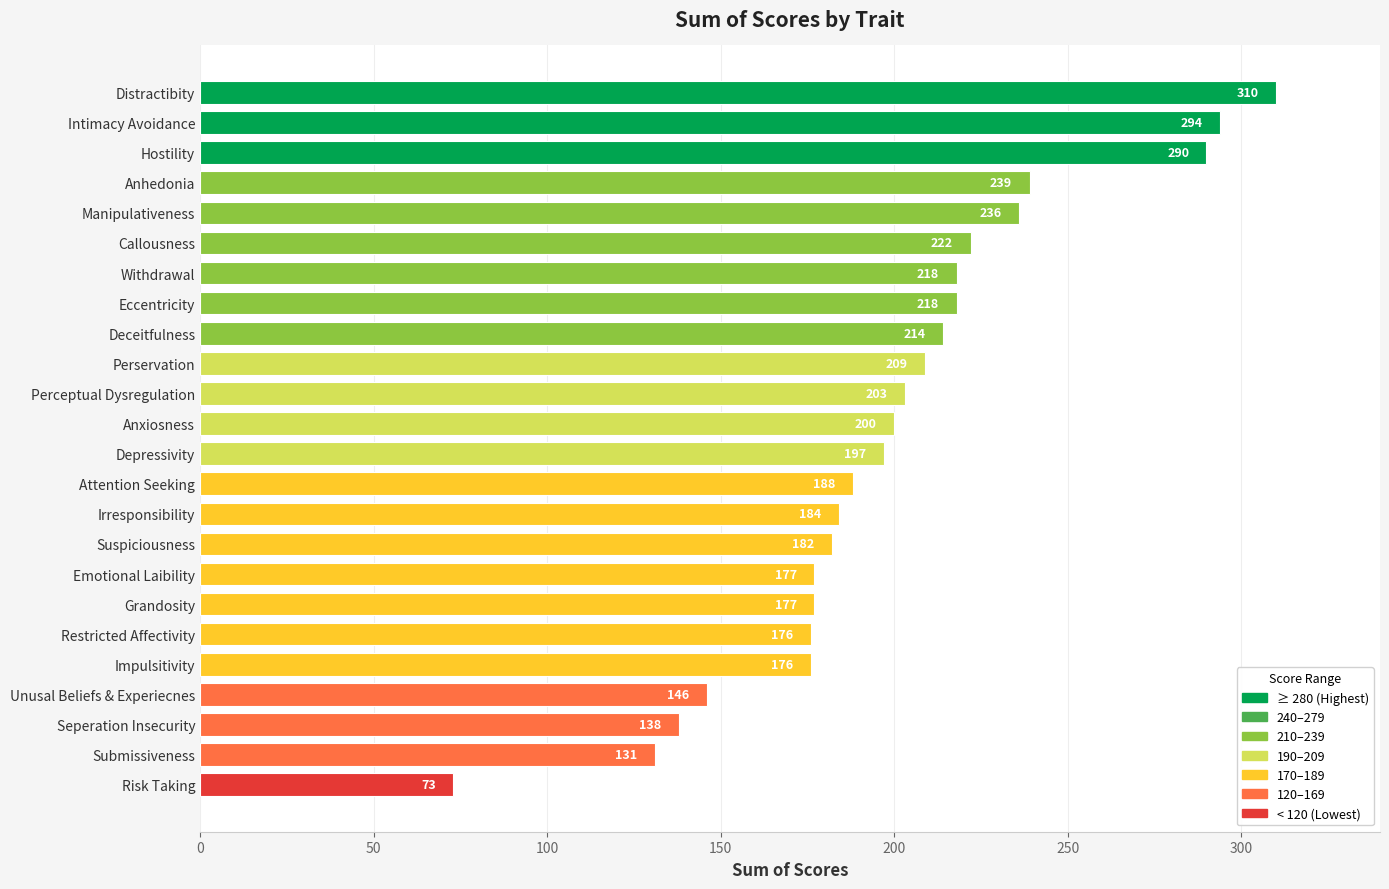

Approximately how many times larger is the value at Manipulativeness compared to Restricted Affectivity?

1.3